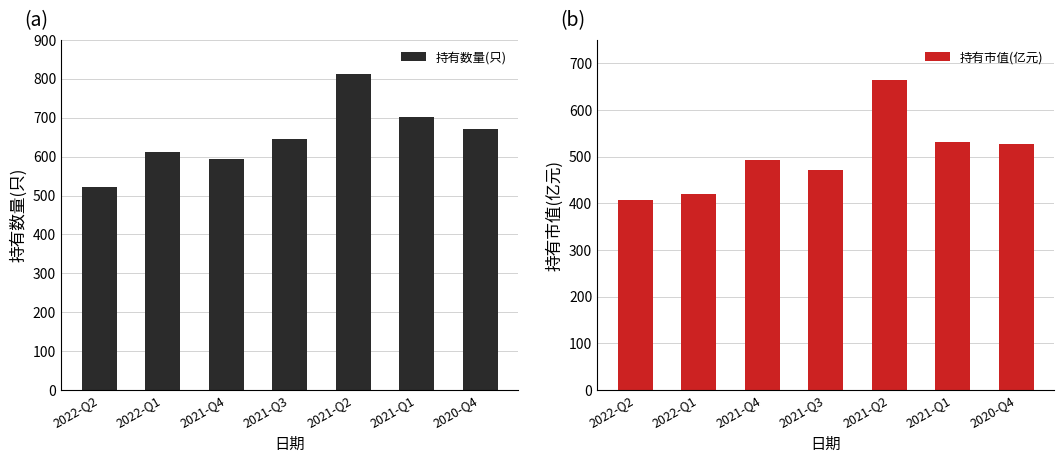

What is the label of the 1st bar from the right?

2020-Q4